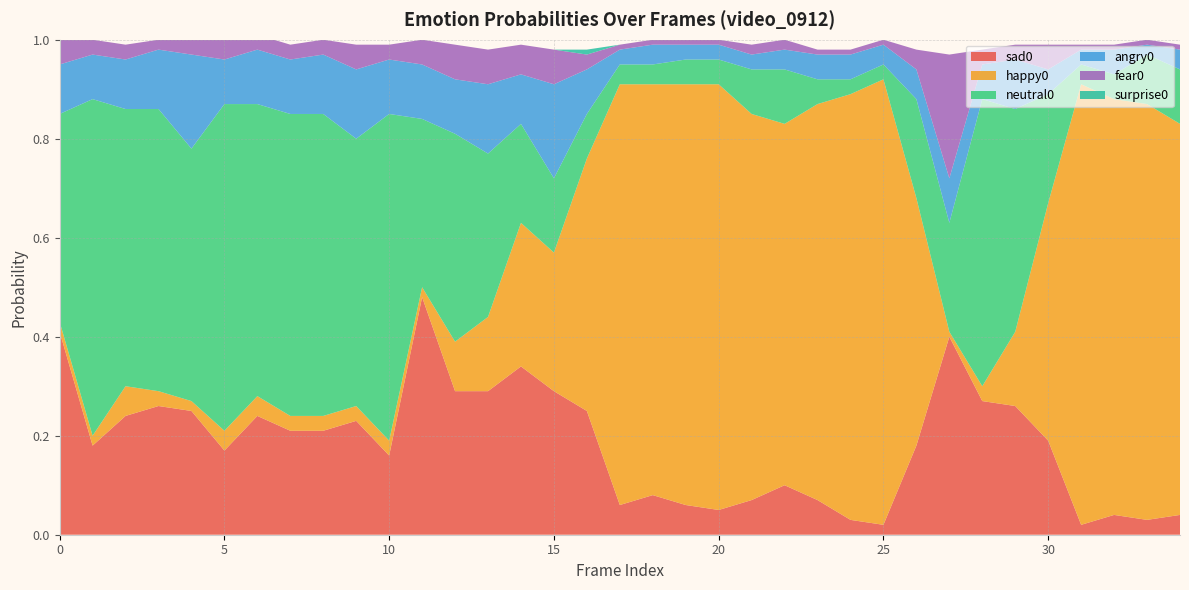

Reading left to right, list all the values displayed in this chart.

angry0: 0.1	0.1	0.1	0.1	0.2	0.1	0.1	0.1	0.1	0.1	0.1	0.1	0.1	0.1	0.1	0.2	0.1	0.0	0.0	0.0	0.0	0.0	0.0	0.1	0.1	0.0	0.1	0.1	0.1	0.1	0.1	0.0	0.1	0.0	0.0
happy0: 0.0	0.0	0.1	0.0	0.0	0.0	0.0	0.0	0.0	0.0	0.0	0.0	0.1	0.1	0.3	0.3	0.5	0.8	0.8	0.8	0.9	0.8	0.7	0.8	0.9	0.9	0.5	0.0	0.0	0.1	0.5	0.9	0.8	0.8	0.8
neutral0: 0.4	0.7	0.6	0.6	0.5	0.7	0.6	0.6	0.6	0.5	0.7	0.3	0.4	0.3	0.2	0.1	0.1	0.0	0.0	0.1	0.1	0.1	0.1	0.1	0.0	0.0	0.2	0.2	0.6	0.5	0.2	0.0	0.1	0.1	0.1
sad0: 0.4	0.2	0.2	0.3	0.2	0.2	0.2	0.2	0.2	0.2	0.2	0.5	0.3	0.3	0.3	0.3	0.2	0.1	0.1	0.1	0.1	0.1	0.1	0.1	0.0	0.0	0.2	0.4	0.3	0.3	0.2	0.0	0.0	0.0	0.0
surprise0: 0.0	0.0	0.0	0.0	0.0	0.0	0.0	0.0	0.0	0.0	0.0	0.0	0.0	0.0	0.0	0.0	0.0	0.0	0.0	0.0	0.0	0.0	0.0	0.0	0.0	0.0	0.0	0.0	0.0	0.0	0.0	0.0	0.0	0.0	0.0
fear0: 0.1	0.0	0.0	0.0	0.0	0.0	0.0	0.0	0.0	0.1	0.0	0.1	0.1	0.1	0.1	0.1	0.0	0.0	0.0	0.0	0.0	0.0	0.0	0.0	0.0	0.0	0.0	0.2	0.0	0.0	0.1	0.0	0.0	0.0	0.0